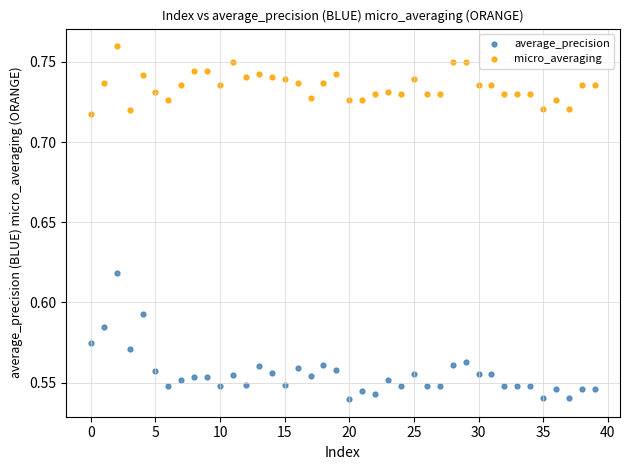

Which series contains the lowest Y value?

average_precision